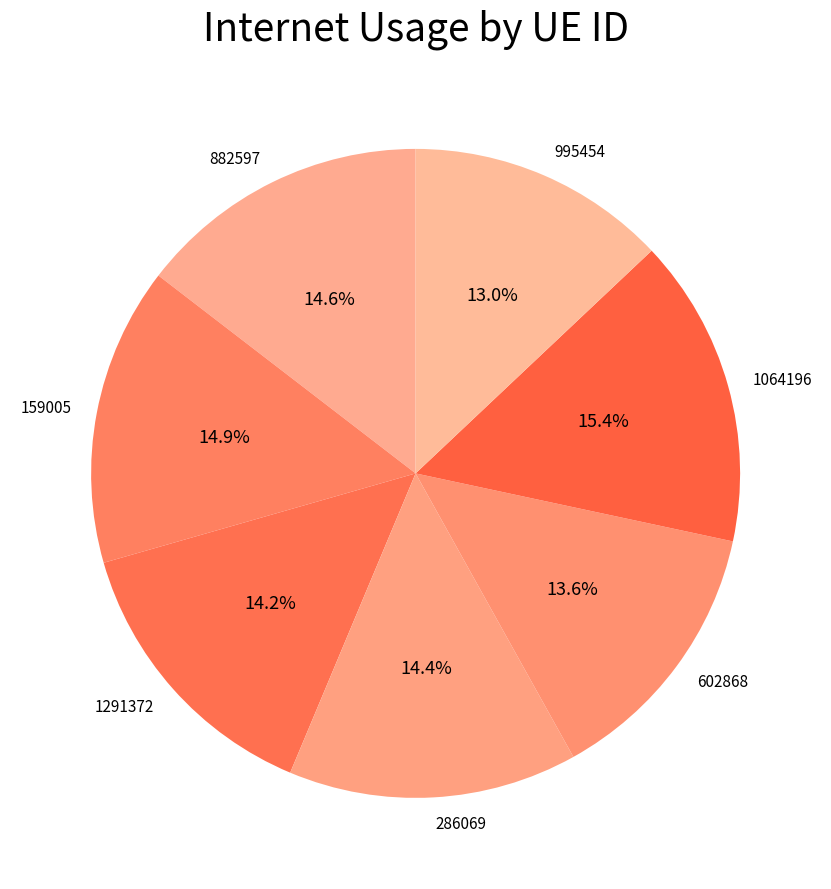

Does 602868 represent more than half of the total?

No